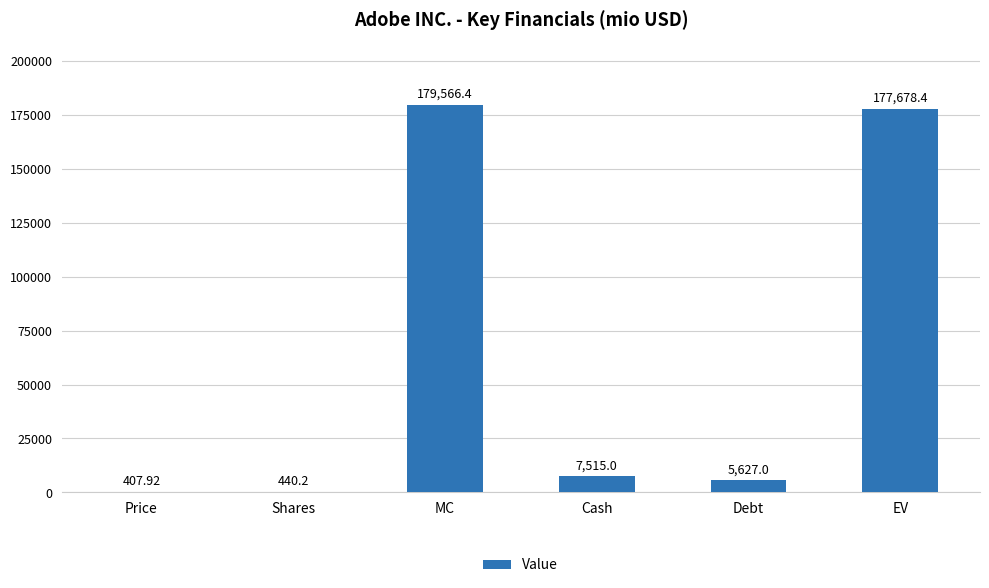

Which has a higher value, Cash or MC?

MC